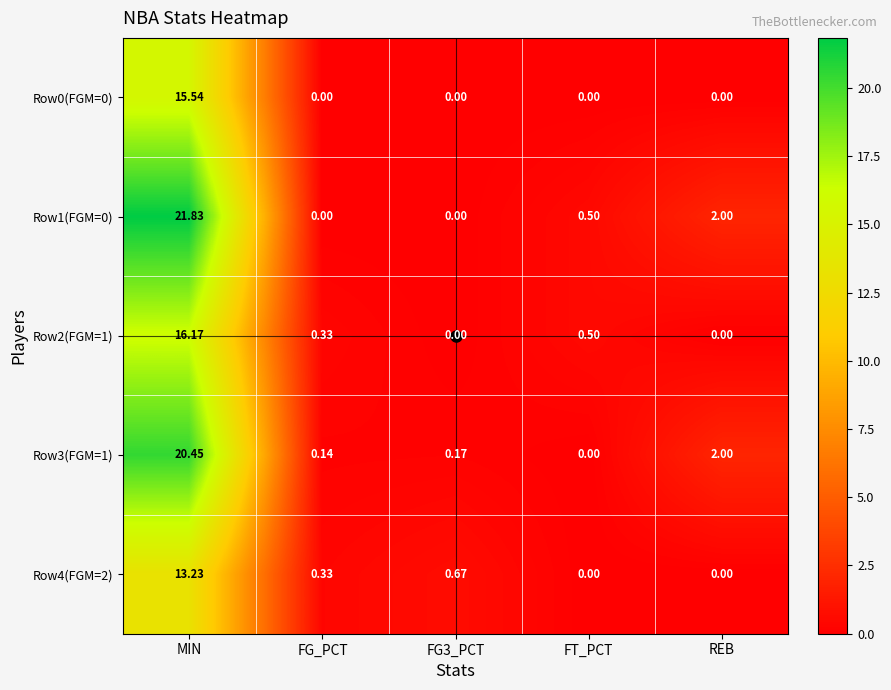

Is the value of Row1(FGM=0) at FT_PCT greater than the value of Row4(FGM=2) at REB?

Yes